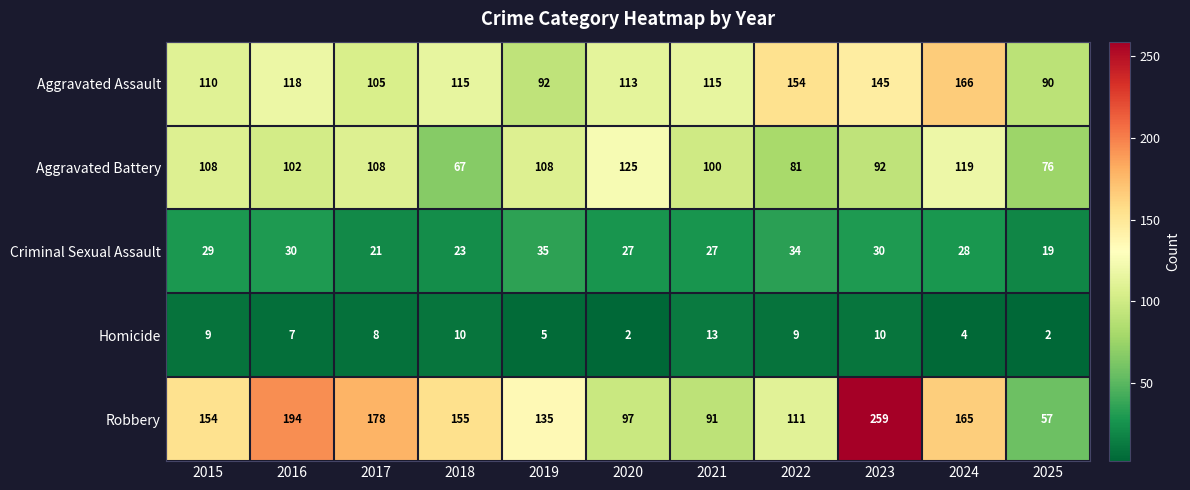

At how many categories does at least one series exceed 202?

1